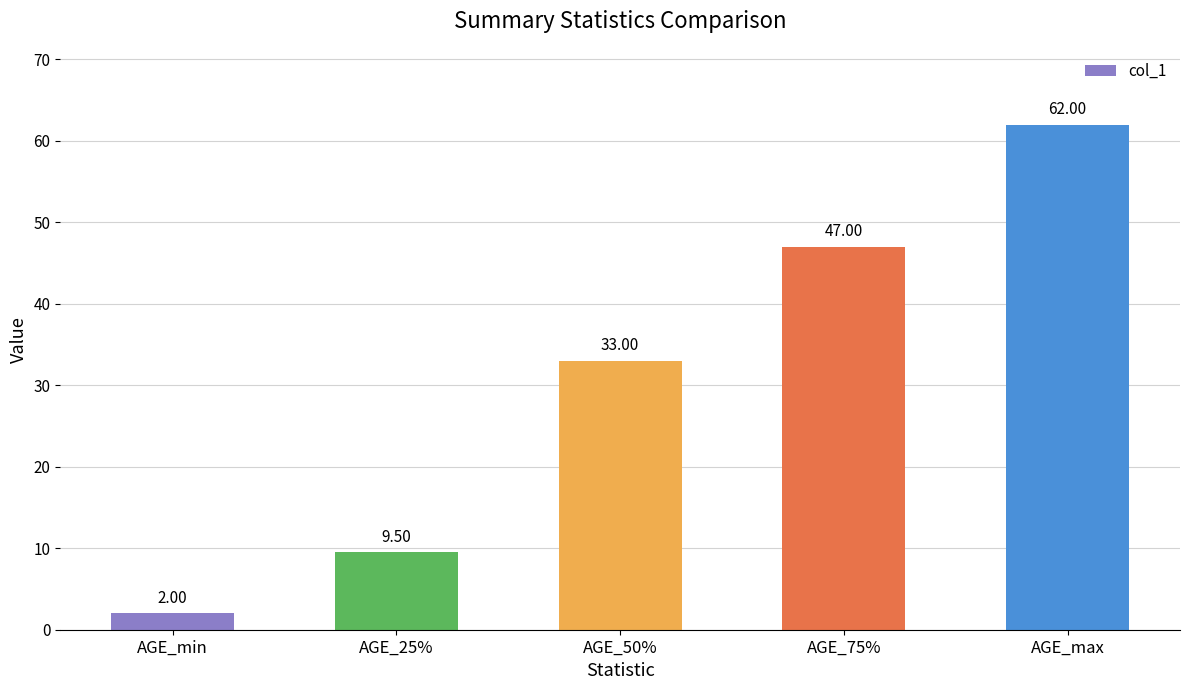

What is the ratio of the value at AGE_50% to the value at AGE_75%?

0.7